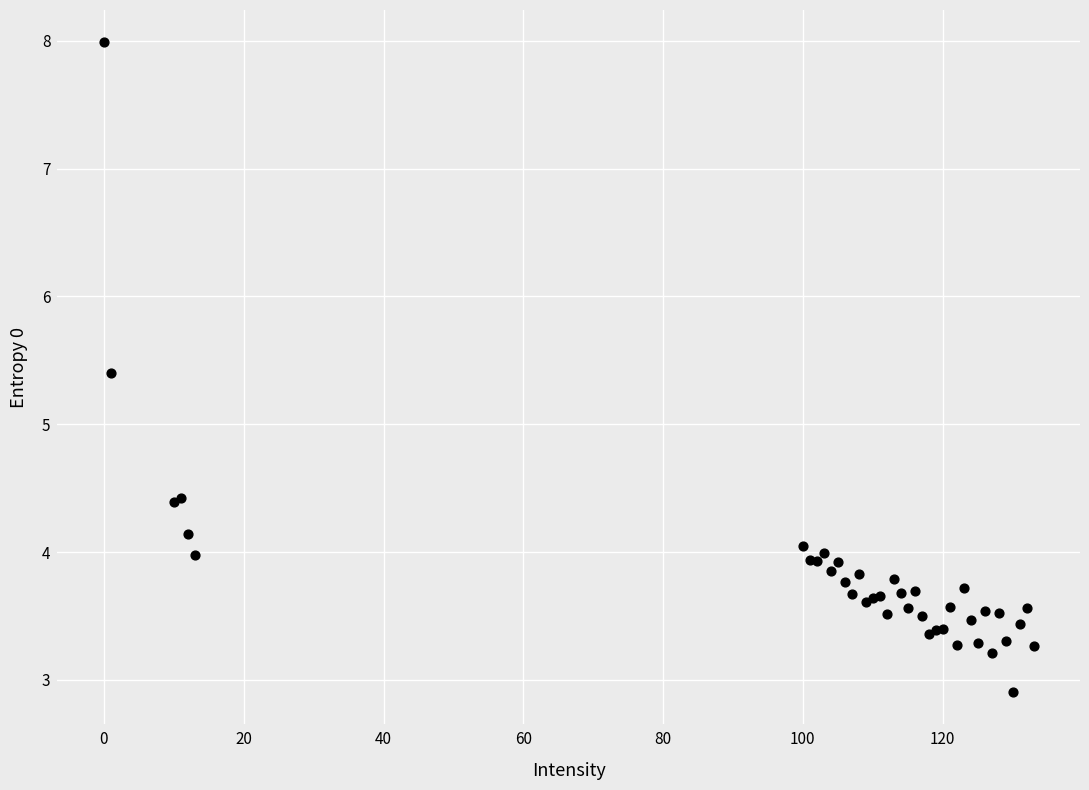

What Y value in the scatter plot is closest to 5?

5.4